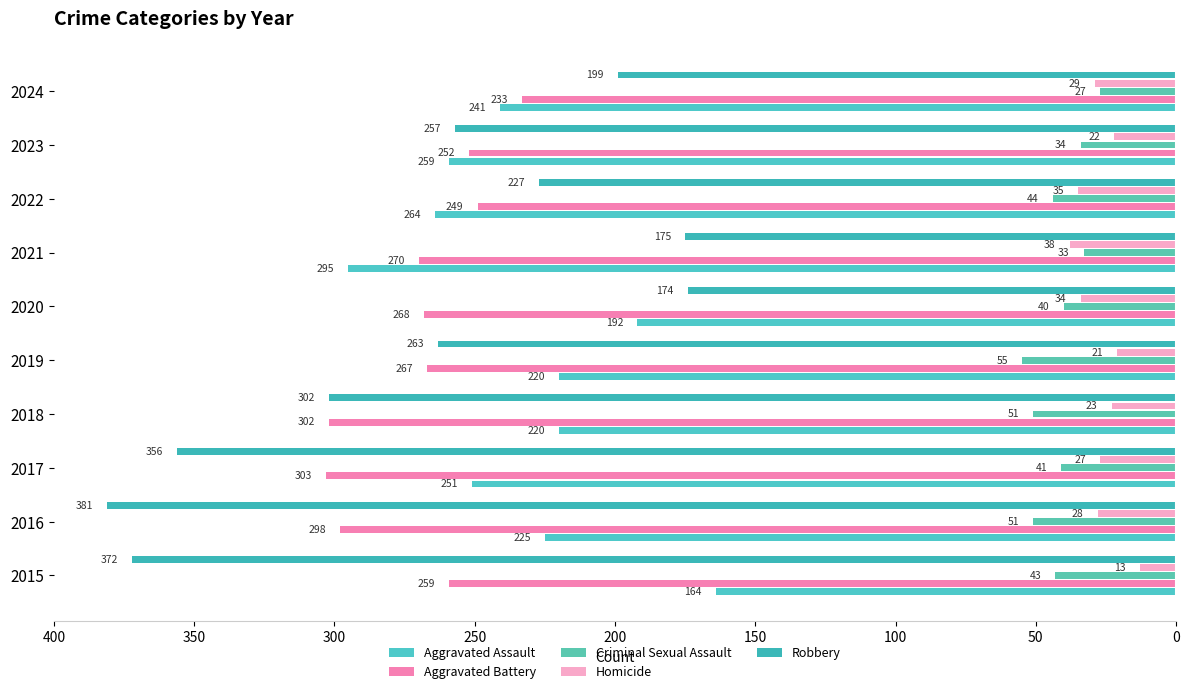

What are all the series names shown in the legend?

Aggravated Assault, Aggravated Battery, Criminal Sexual Assault, Homicide, Robbery